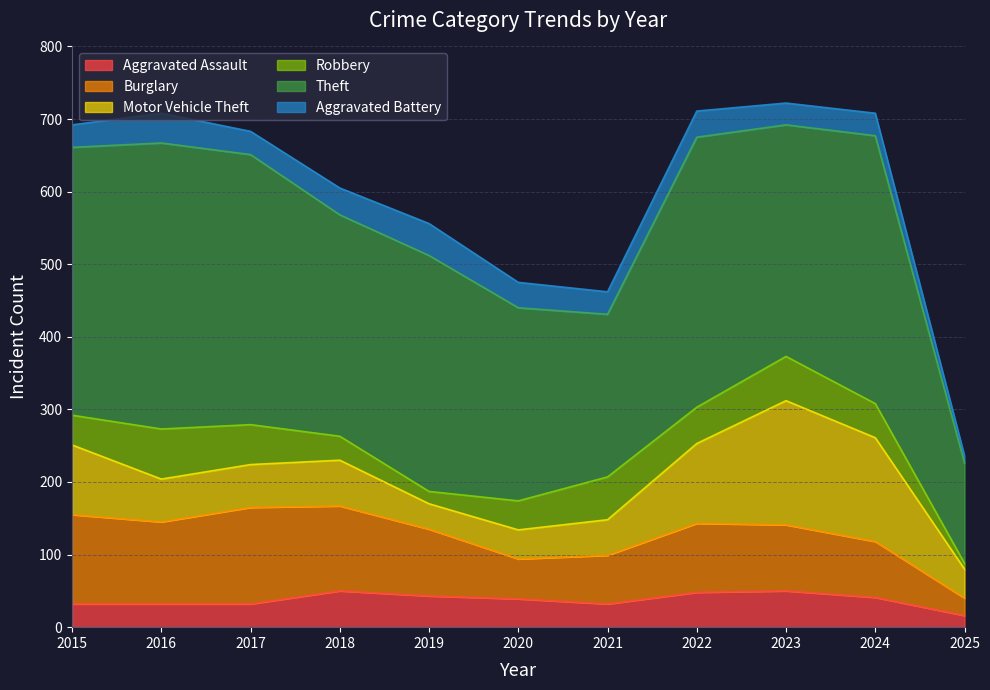

What is the spread (max minus min) of values at 2019?

308